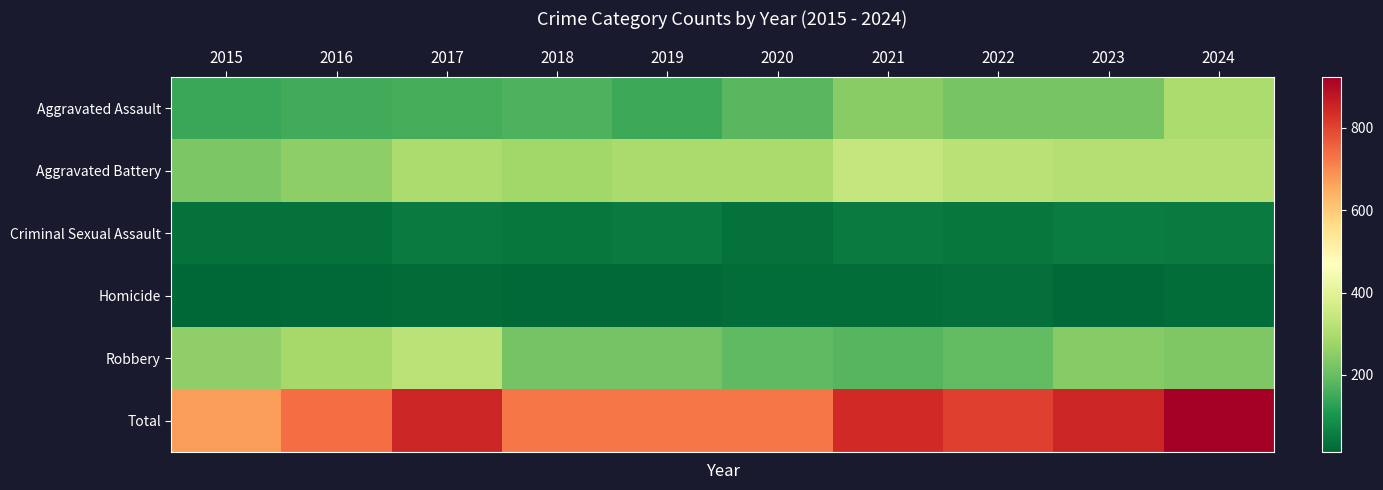

Reading left to right, transcribe all the data shown in this chart.

Aggravated Assault: 2015=144	2016=152	2017=156	2018=167	2019=145	2020=183	2021=247	2022=222	2023=222	2024=300
Aggravated Battery: 2015=228	2016=252	2017=299	2018=281	2019=297	2020=297	2021=341	2022=320	2023=315	2024=314
Criminal Sexual Assault: 2015=31	2016=32	2017=50	2018=44	2019=51	2020=32	2021=49	2022=42	2023=54	2024=52
Homicide: 2015=13	2016=17	2017=21	2018=18	2019=17	2020=24	2021=27	2022=29	2023=17	2024=27
Robbery: 2015=255	2016=288	2017=324	2018=216	2019=217	2020=190	2021=178	2022=194	2023=243	2024=230
Total: 2015=671	2016=741	2017=850	2018=726	2019=727	2020=726	2021=842	2022=807	2023=851	2024=923